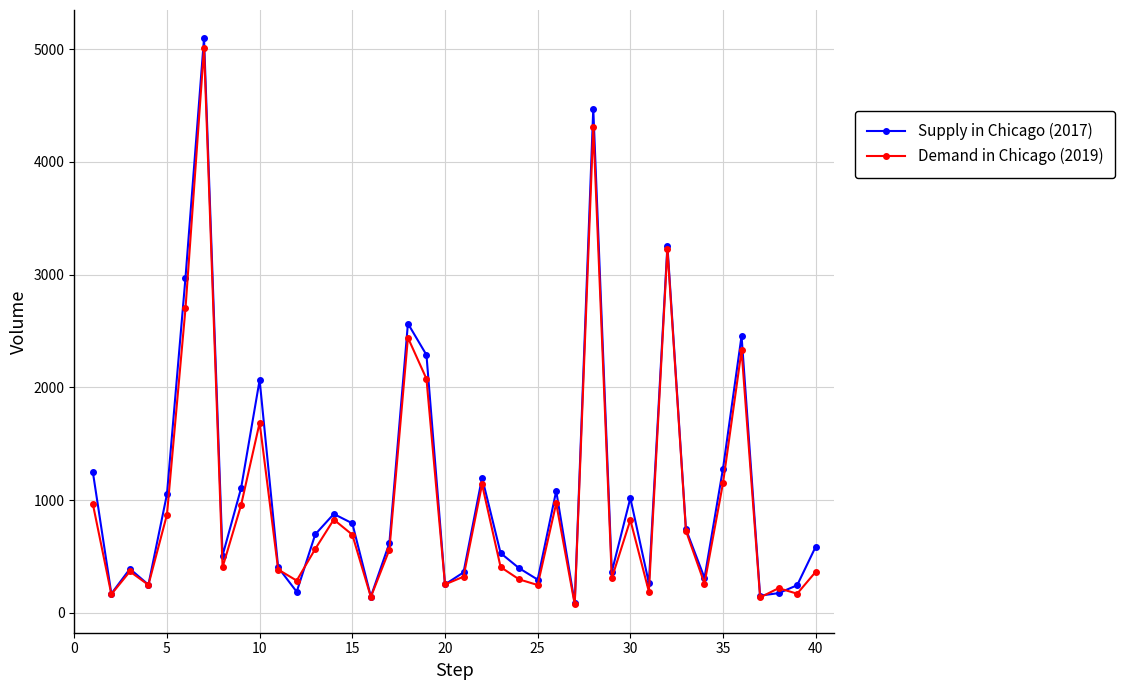

What is the maximum value shown in the chart?

5095